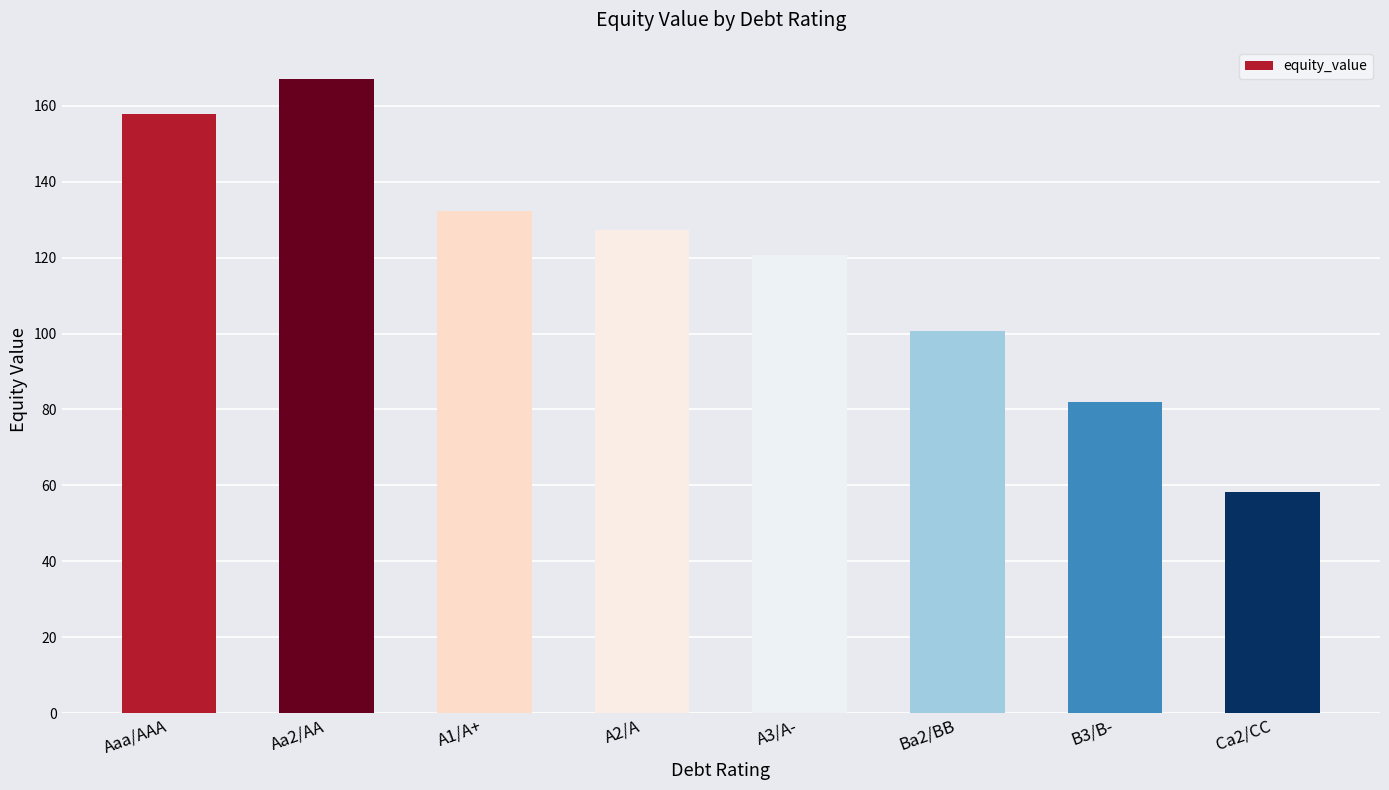

Reading right to left, what are all the values shown in this chart?

Ca2/CC=58.4	B3/B-=82.0	Ba2/BB=100.6	A3/A-=120.7	A2/A=127.4	A1/A+=132.2	Aa2/AA=167.2	Aaa/AAA=157.8